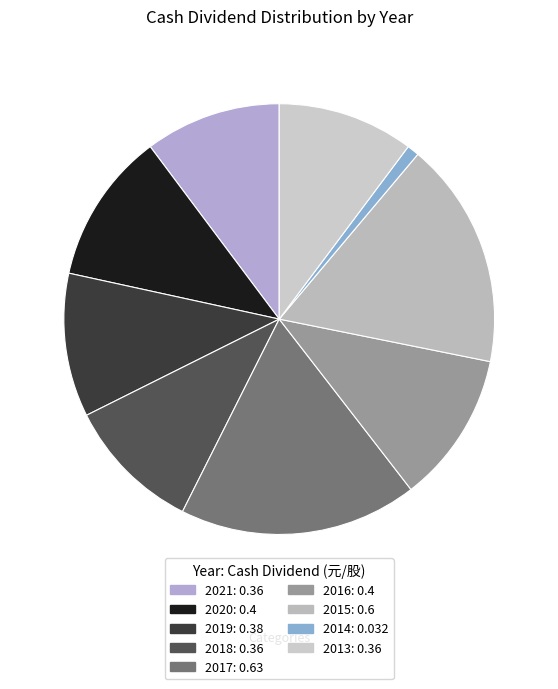

What percentage is the 2020 slice, to the nearest percent?

11%